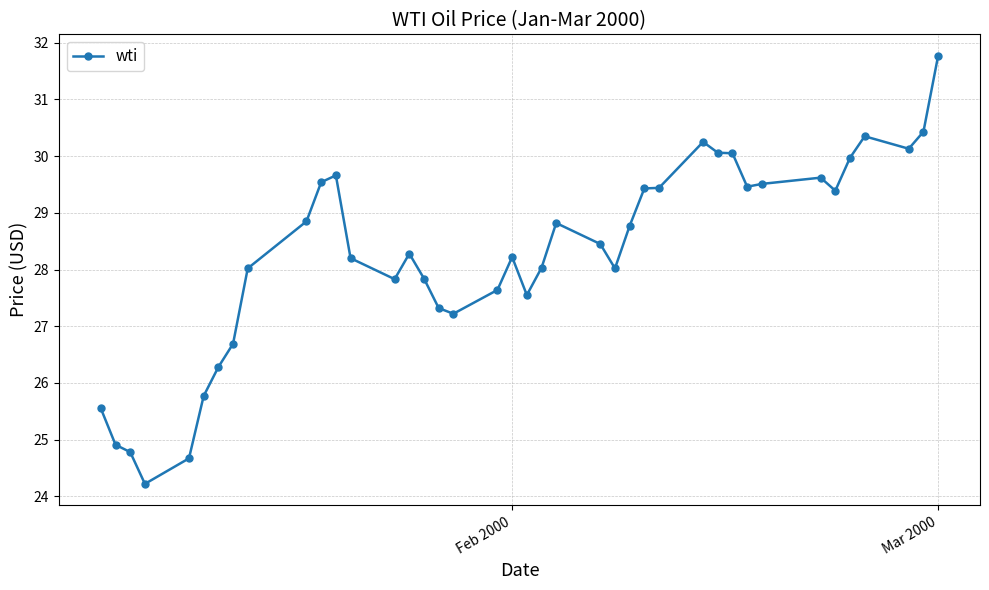

What is the average value?

28.3